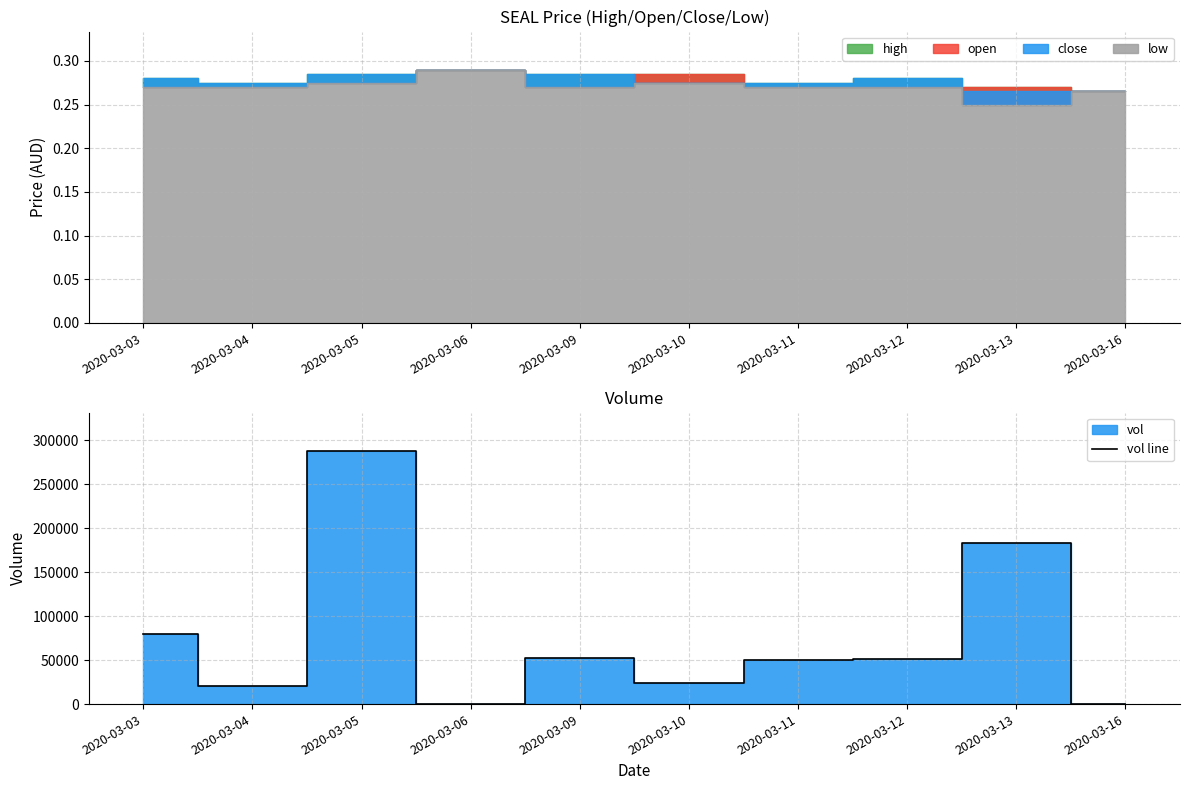

True or false: the data shows 292608 at 2020-03-13.

False